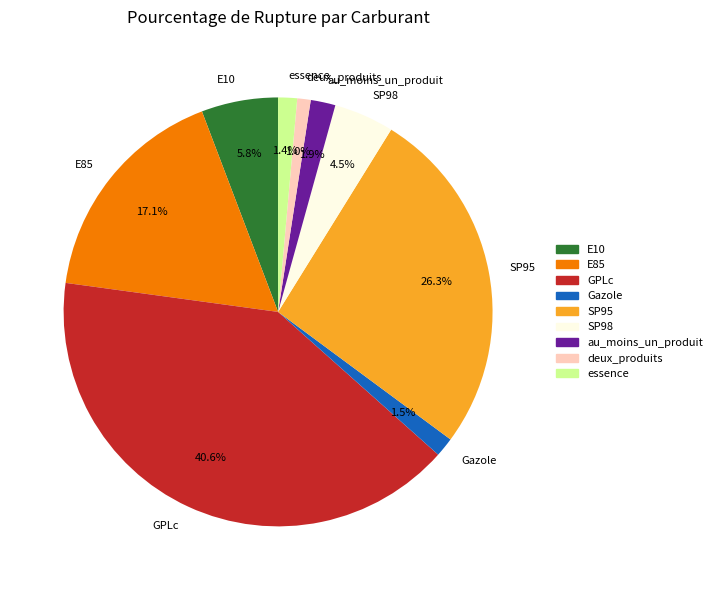

Combined, do GPLc and Gazole account for over 50%?

No